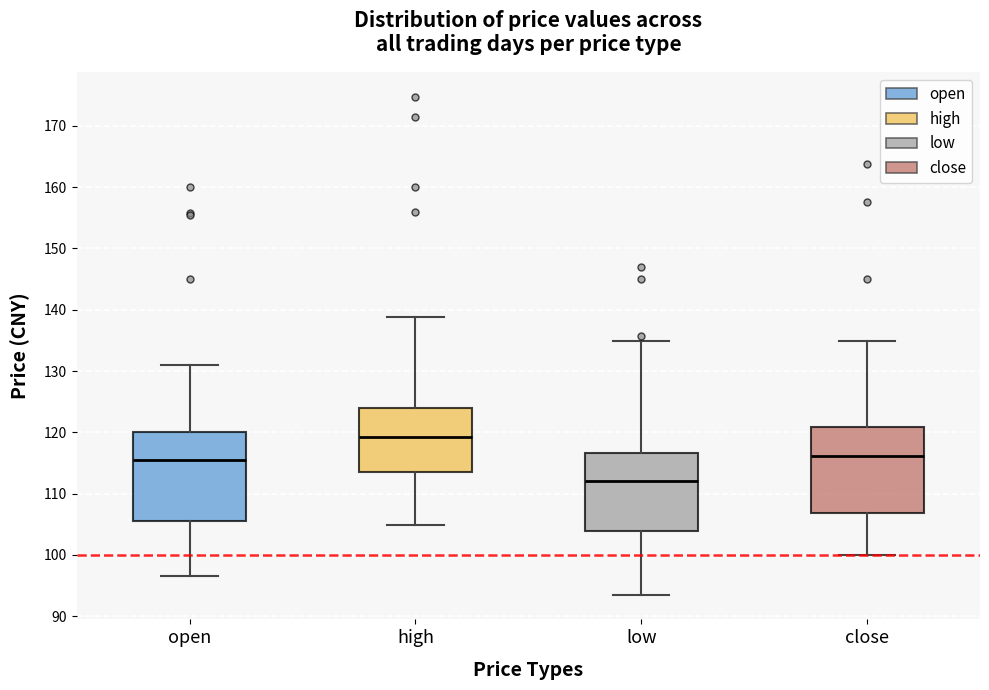

Reading left to right, read every box against the y-axis: the position of its median line, the range the box covers, and the ends of its whiskers. The values are not printed on the chart, so give them approximately, as read against the axis.

open: median 115, box 105 to 120, whiskers 97 to 131
high: median 119, box 114 to 124, whiskers 105 to 139
low: median 112, box 104 to 117, whiskers 94 to 135
close: median 116, box 107 to 121, whiskers 100 to 135